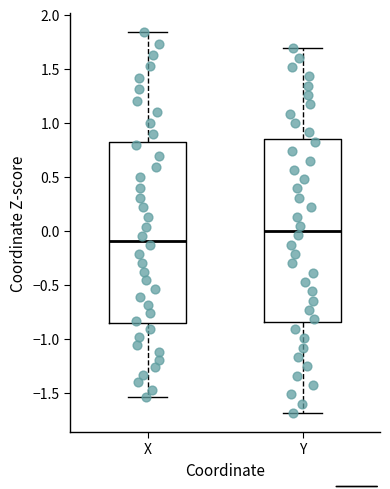

Where is the lower edge of the box for Y on the y-axis? The values are not printed on the chart, so give them approximately, as read against the axis.

-0.85